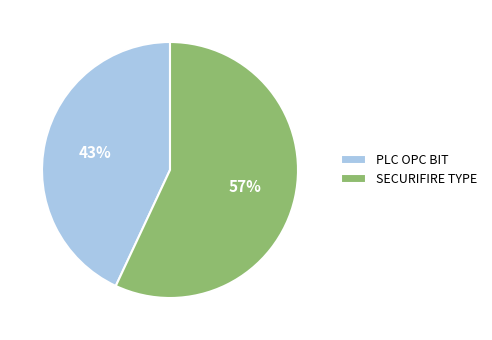

Combined, do SECURIFIRE TYPE and PLC OPC BIT account for over 50%?

Yes